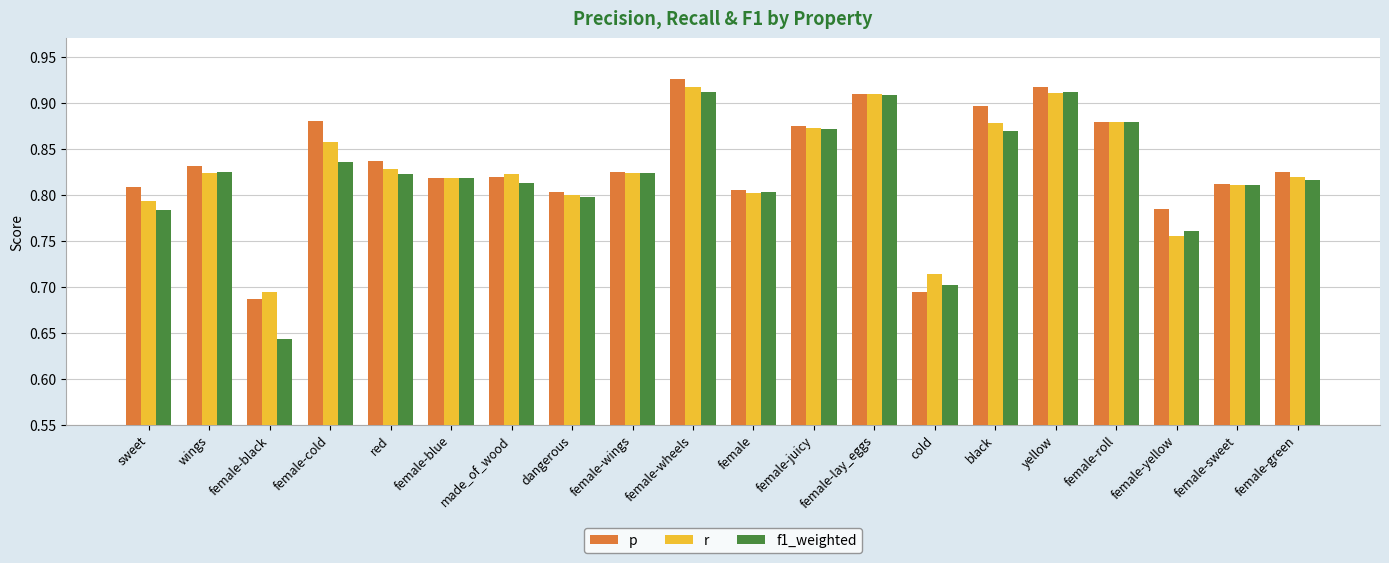

True or false: p has a value of 0.8 at made_of_wood.

True